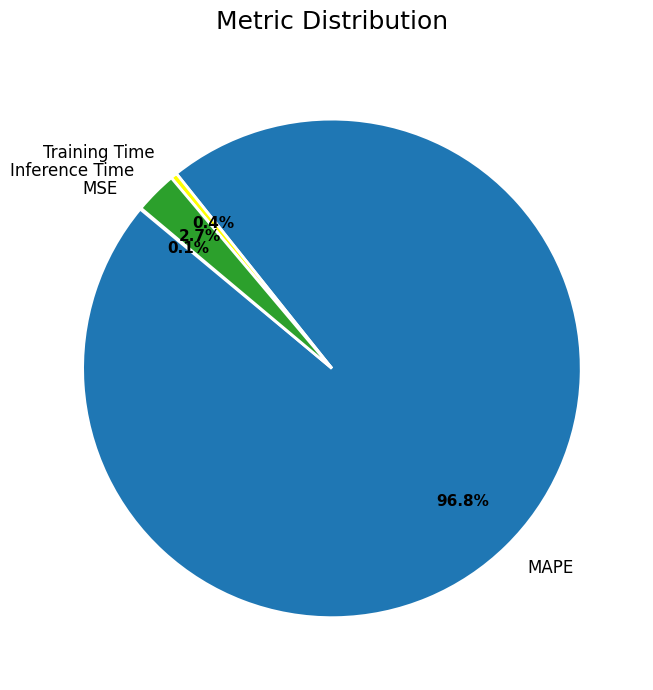

Between MAPE and Inference Time, which is larger?

MAPE